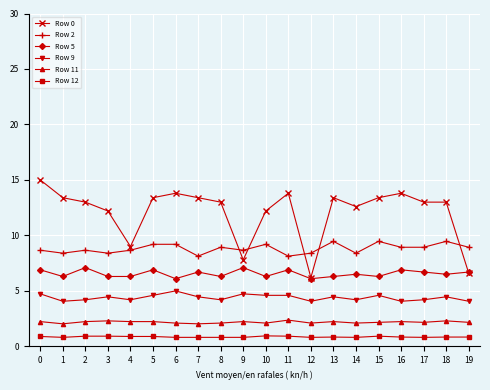

True or false: Row 0 and Row 2 cross at least once.

True